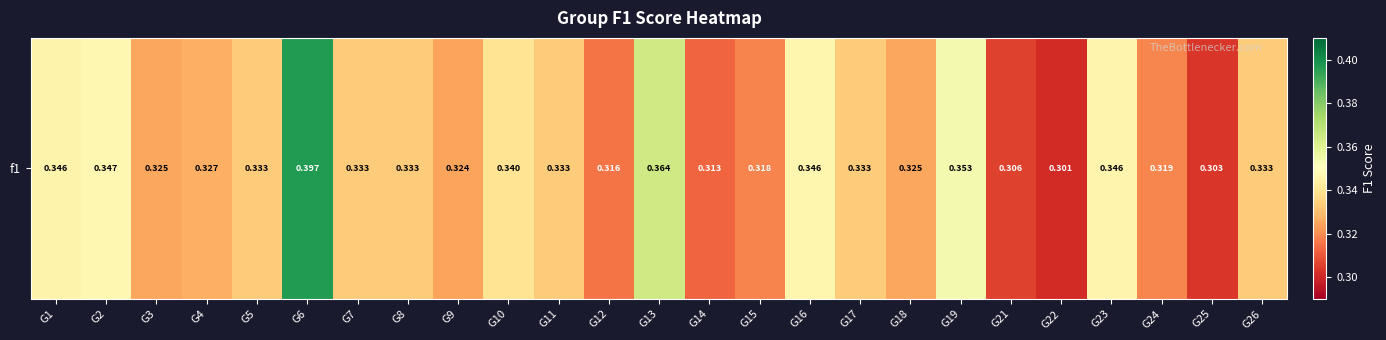

What is the difference between the maximum and minimum values?

0.1